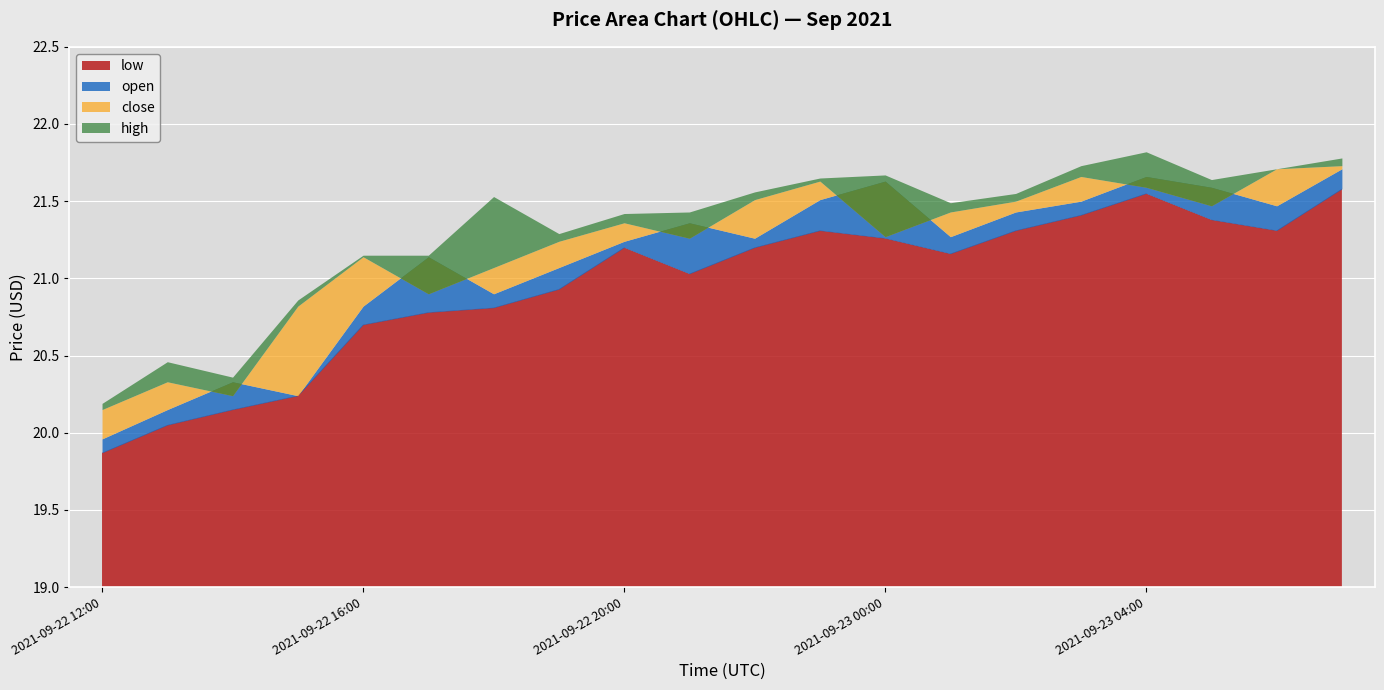

Is it true that close equals 21.5 at 2021-09-23 05:00?

True